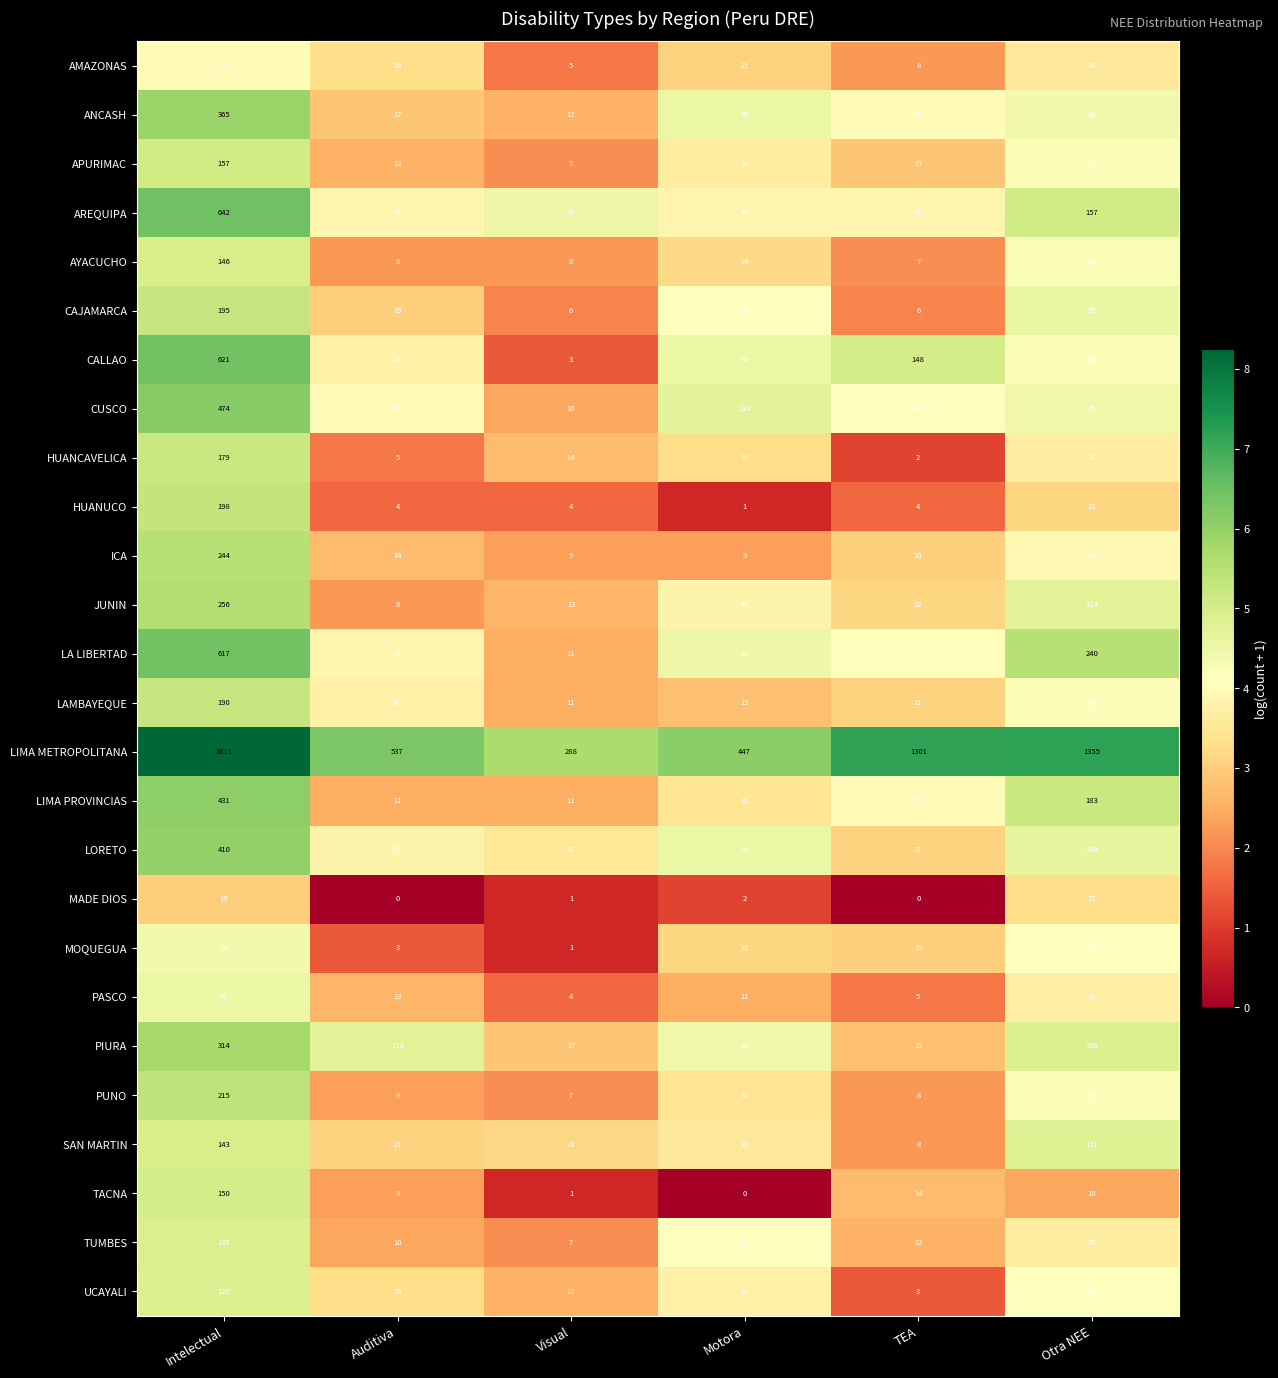

Between Intelectual and Motora, which series saw the biggest shift?

LIMA METROPOLITANA